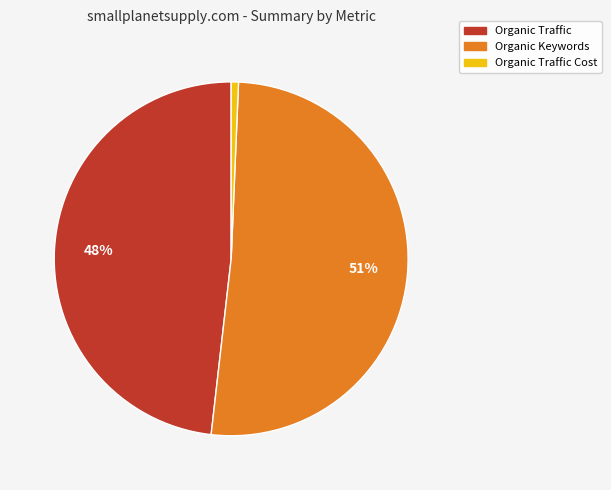

To the nearest percent, what is the average slice percentage?

33%